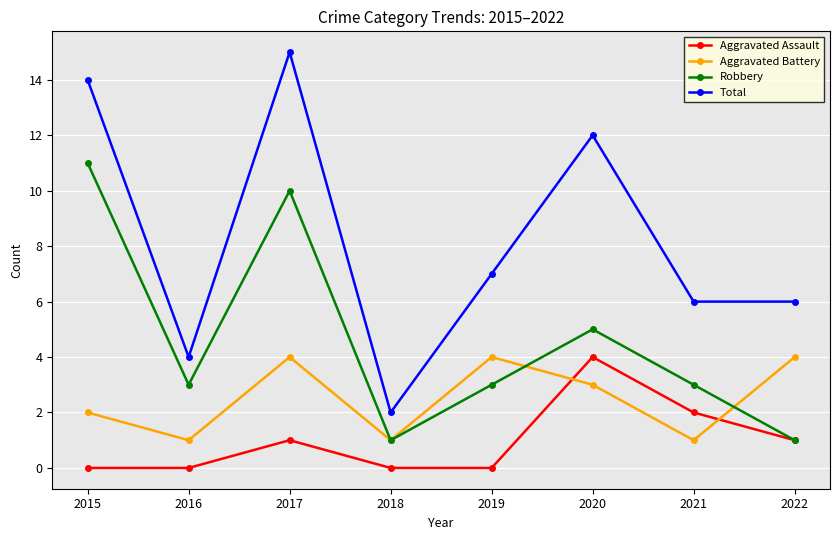

Does the chart display data point markers on the line(s)?

Yes